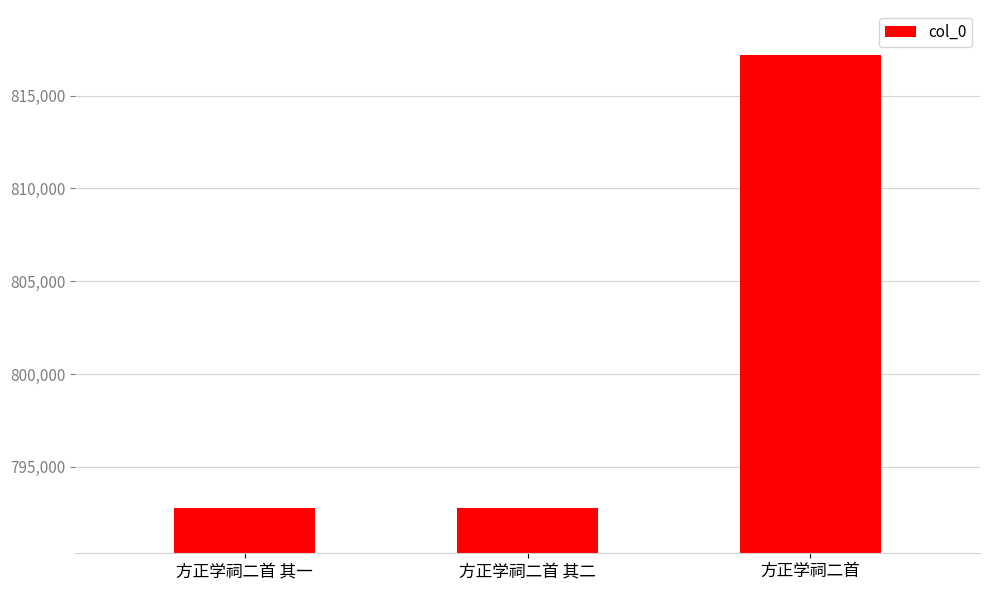

What is the label of the 3rd bar from the left?

方正学祠二首